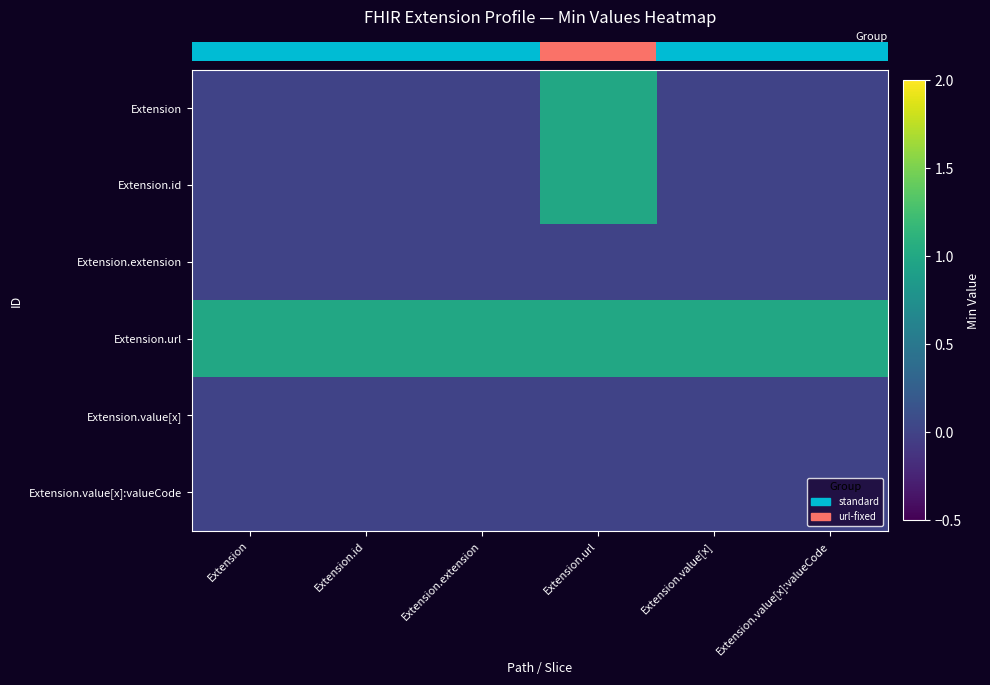

Reading right to left, what are all the values shown in this chart?

row_0: 0	0	1	0	0	0
row_1: 0	0	1	0	0	0
row_2: 0	0	0	0	0	0
row_3: 1	1	1	1	1	1
row_4: 0	0	0	0	0	0
row_5: 0	0	0	0	0	0